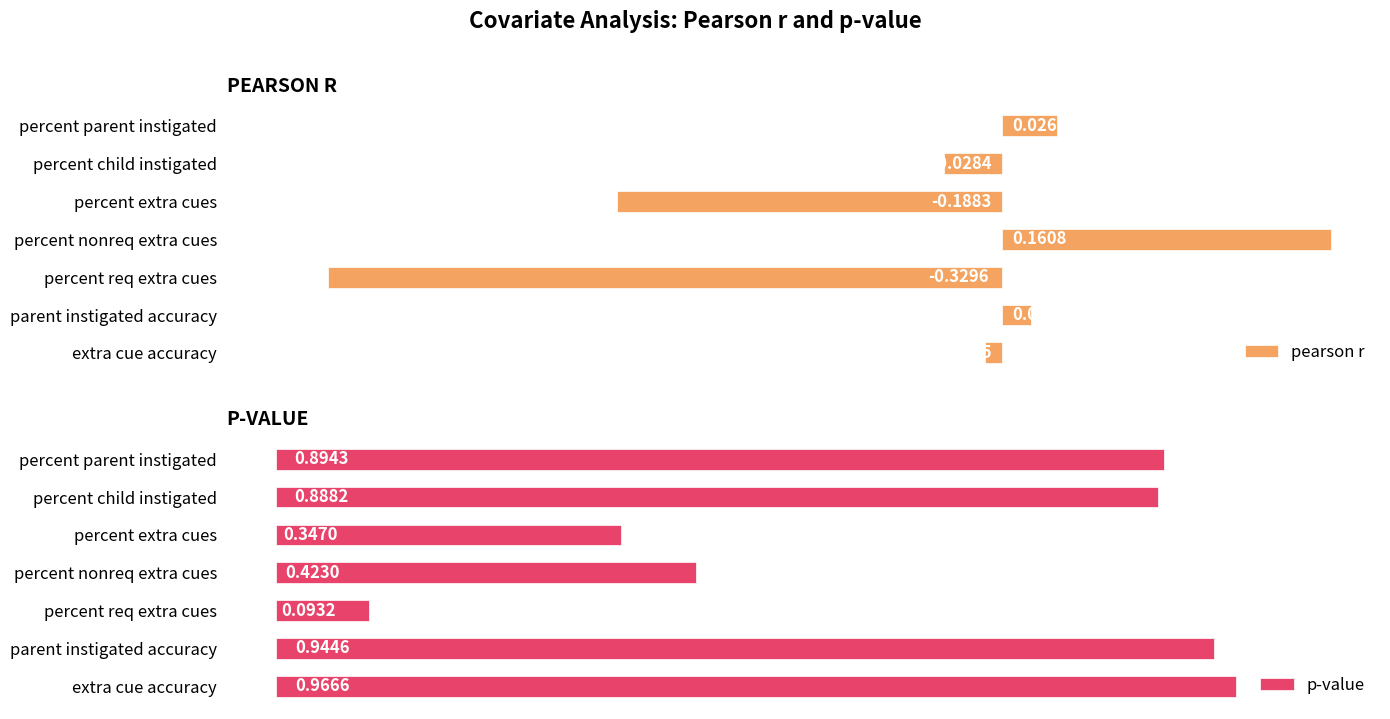

At which label is pearson r closest to 0?

extra cue accuracy